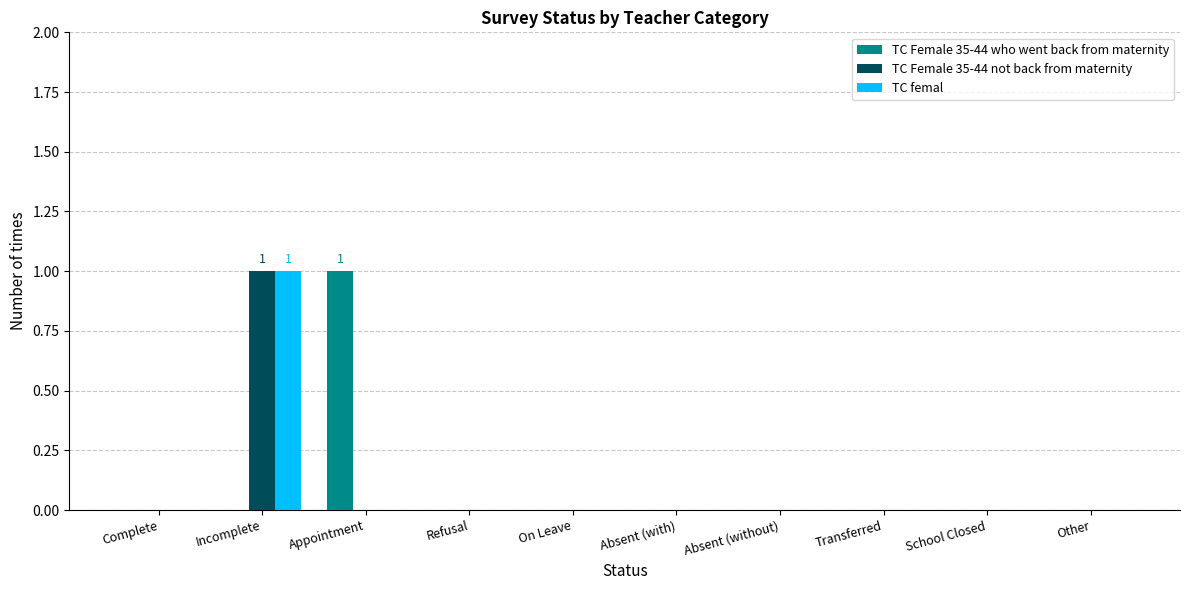

Reading left to right, transcribe all the data shown in this chart.

TC Female 35-44 who went back from maternity: 0	0	1	0	0	0	0	0	0	0
TC Female 35-44 not back from maternity: 0	1	0	0	0	0	0	0	0	0
TC femal: 0	1	0	0	0	0	0	0	0	0